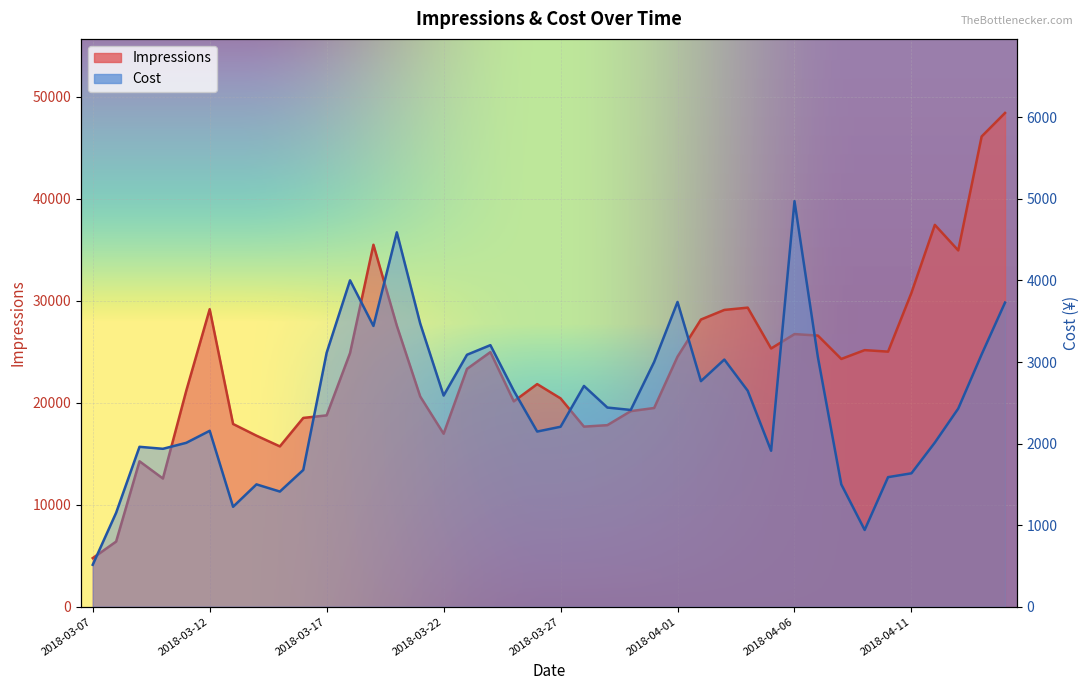

Rank the categories by Cost value from lowest to highest.

2018-03-07, 2018-04-09, 2018-03-08, 2018-03-13, 2018-03-15, 2018-03-14, 2018-04-08, 2018-04-10, 2018-04-11, 2018-03-16, 2018-04-05, 2018-03-10, 2018-03-09, 2018-03-11, 2018-04-12, 2018-03-26, 2018-03-12, 2018-03-27, 2018-03-30, 2018-04-13, 2018-03-29, 2018-03-22, 2018-03-25, 2018-04-04, 2018-03-28, 2018-04-02, 2018-03-31, 2018-04-03, 2018-04-07, 2018-03-23, 2018-04-14, 2018-03-17, 2018-03-24, 2018-03-19, 2018-03-21, 2018-04-15, 2018-04-01, 2018-03-18, 2018-03-20, 2018-04-06